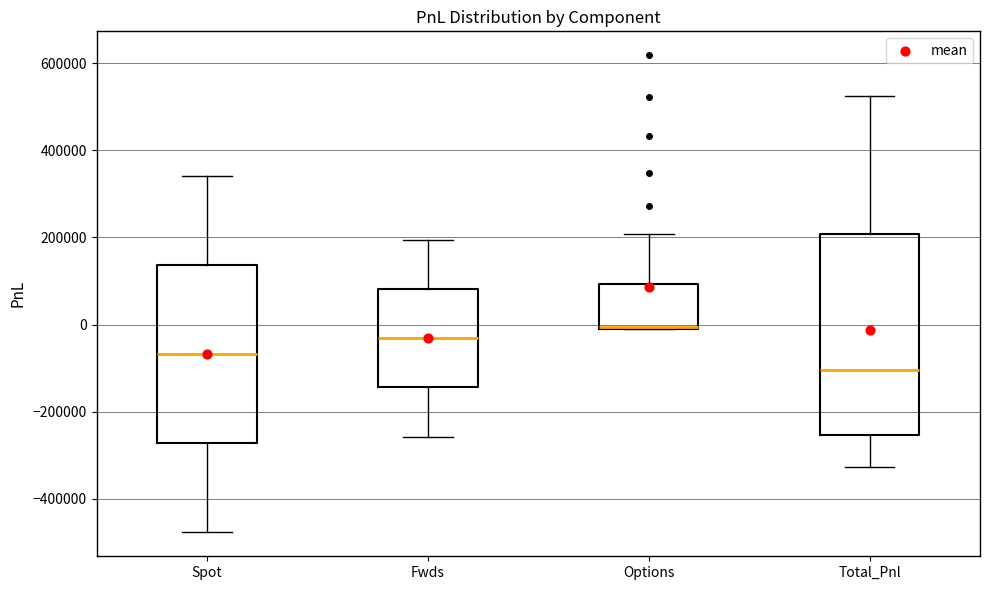

Reading left to right, transcribe this box plot: for each box, give where its median line is, the range the box spans, and where its two whiskers end, as read against the y-axis. The values are not printed on the chart, so give them approximately, as read against the axis.

Spot: median -60000, box -280000 to 140000, whiskers -480000 to 340000
Fwds: median -40000, box -140000 to 80000, whiskers -260000 to 200000
Options: median 0, box -20000 to 100000, whiskers -20000 to 200000
Total_Pnl: median -100000, box -260000 to 200000, whiskers -320000 to 520000